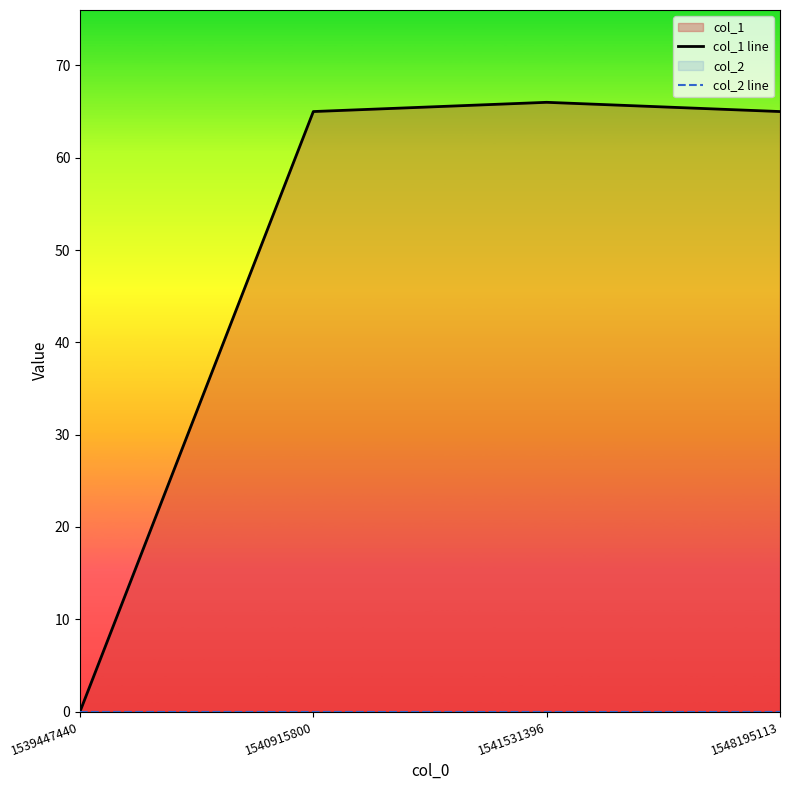

List the series in order of their overall mean, highest first.

col_1 line, col_2 line